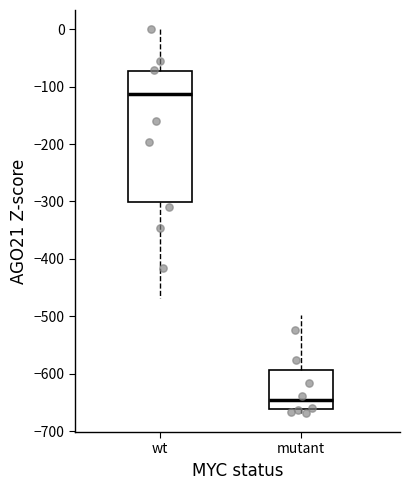

Where does the median line of the box for wt sit on the y-axis? The values are not printed on the chart, so give them approximately, as read against the axis.

-110